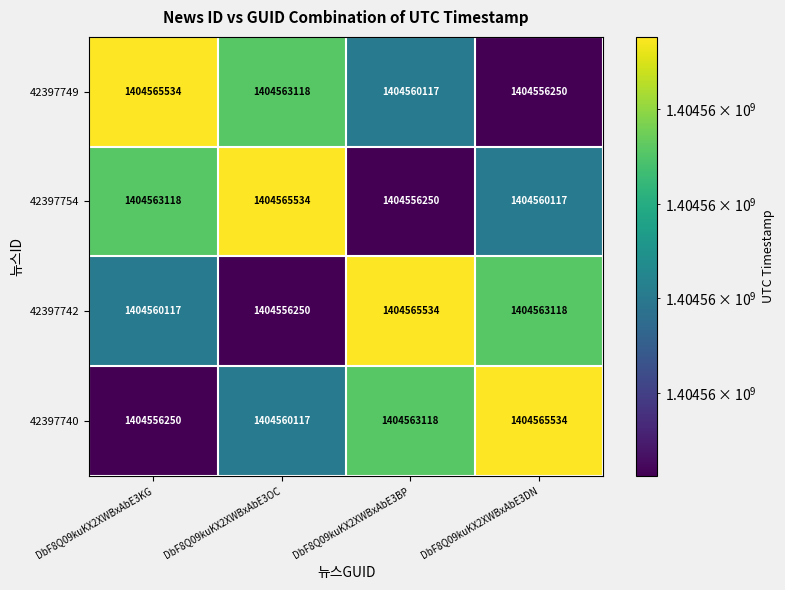

Read the 42397742 value at DbF8Q09kuKX2XWBxAbE3BP, to the nearest 50.

1404565550